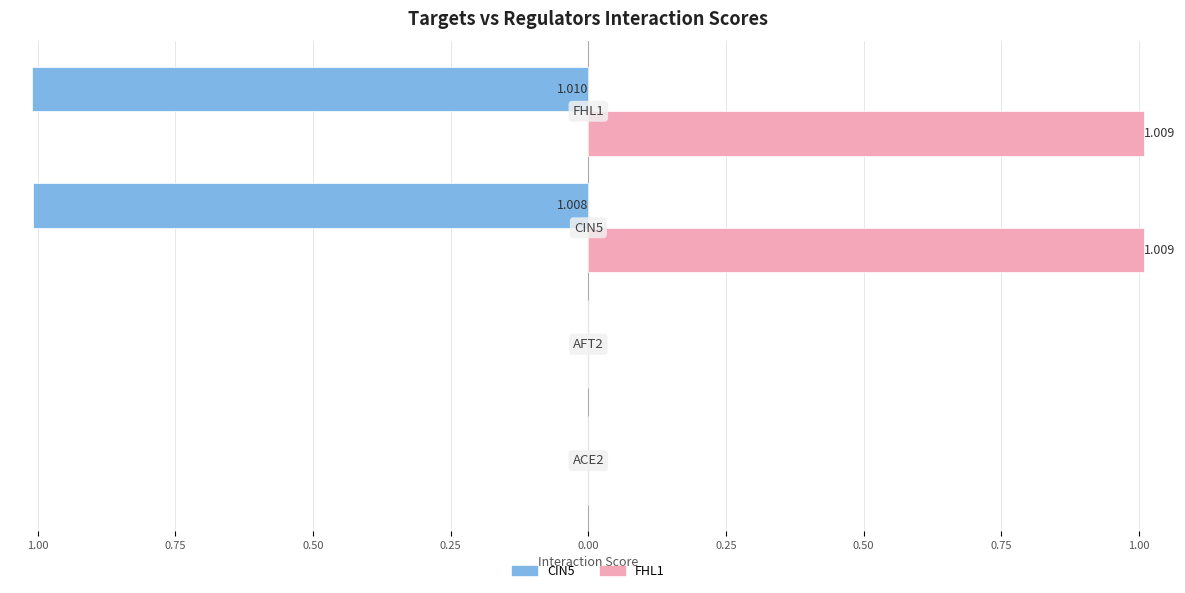

What are all the series names shown in the legend?

CIN5, FHL1